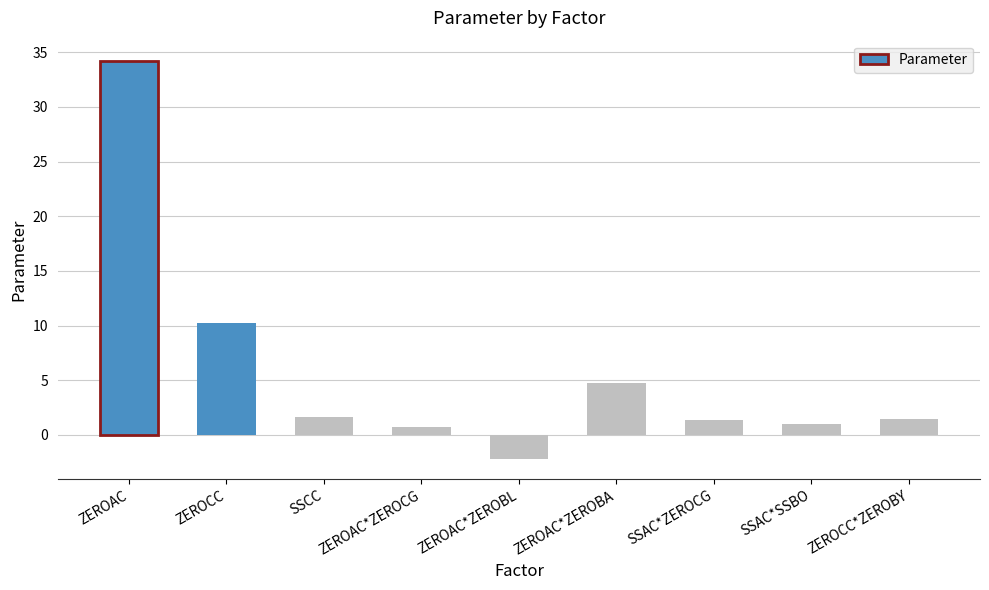

What is the maximum value shown in the chart?

34.2